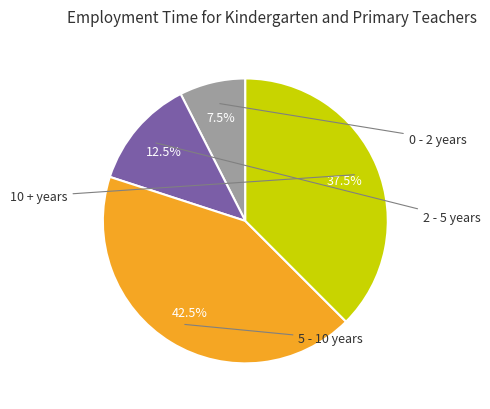

To the nearest percent, what is the average slice percentage?

25%